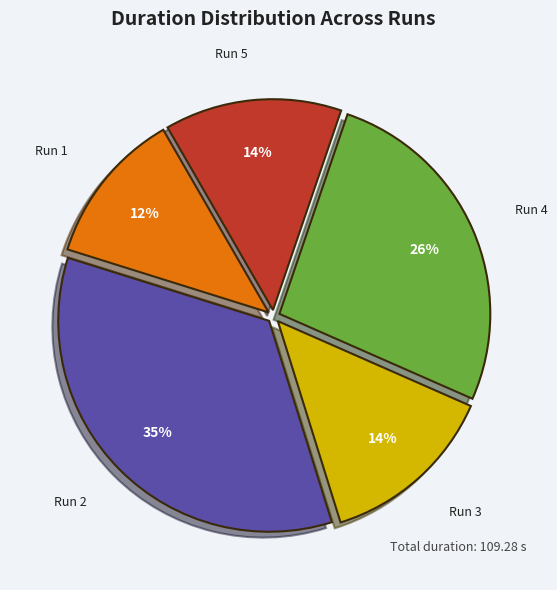

To the nearest percent, what is the average slice percentage?

20%